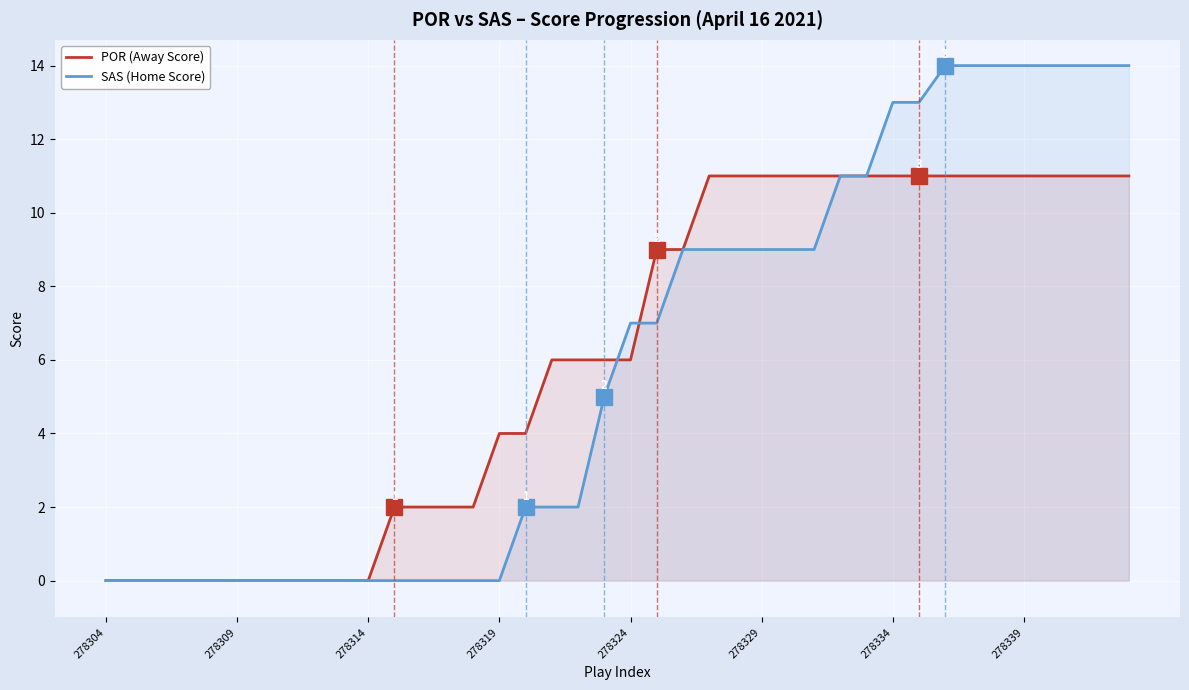

Which series has the largest total across all categories?

POR (Away Score)